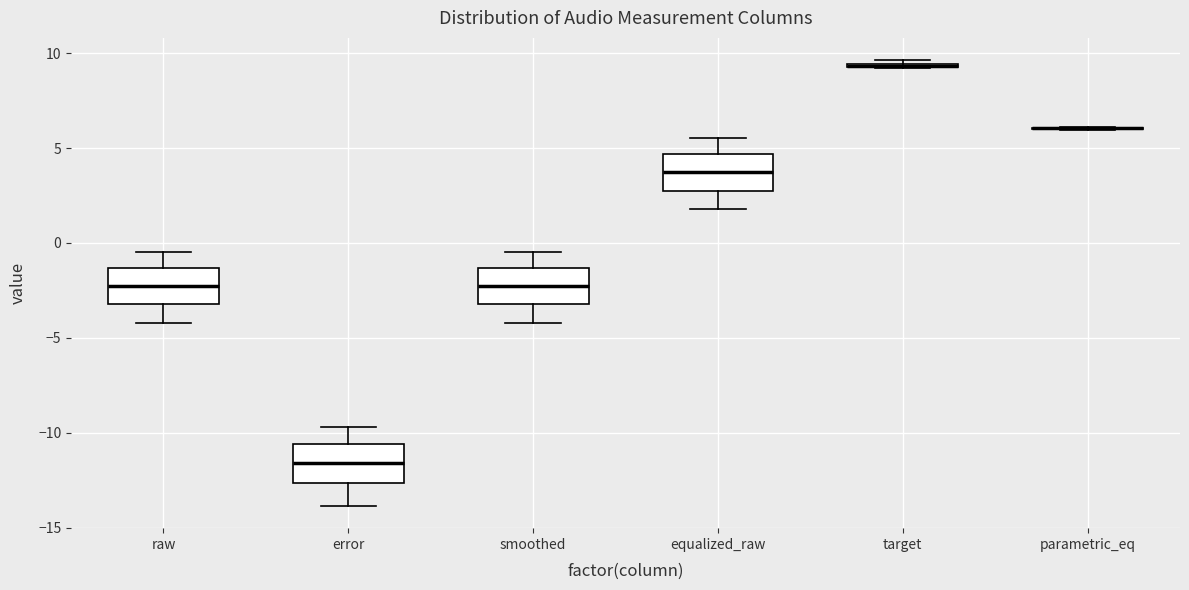

Reading left to right, transcribe this box plot: for each box, give where its median line is, the range the box spans, and where its two whiskers end, as read against the y-axis. The values are not printed on the chart, so give them approximately, as read against the axis.

raw: median -2.5, box -3.0 to -1.5, whiskers -4.0 to -0.5
error: median -11.5, box -12.5 to -10.5, whiskers -14.0 to -9.5
smoothed: median -2.5, box -3.0 to -1.5, whiskers -4.0 to -0.5
equalized_raw: median 3.5, box 3.0 to 4.5, whiskers 2.0 to 5.5
target: box collapsed to a line at 9.5, whiskers 9.0 to 9.5
parametric_eq: box collapsed to a line at 6.0, whiskers 6.0 to 6.0